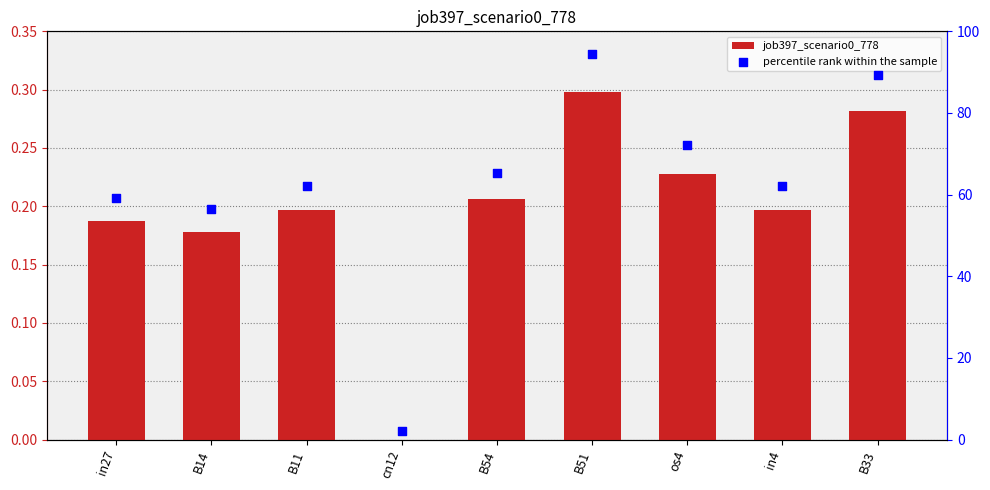

At how many categories does at least one series exceed 23?

8